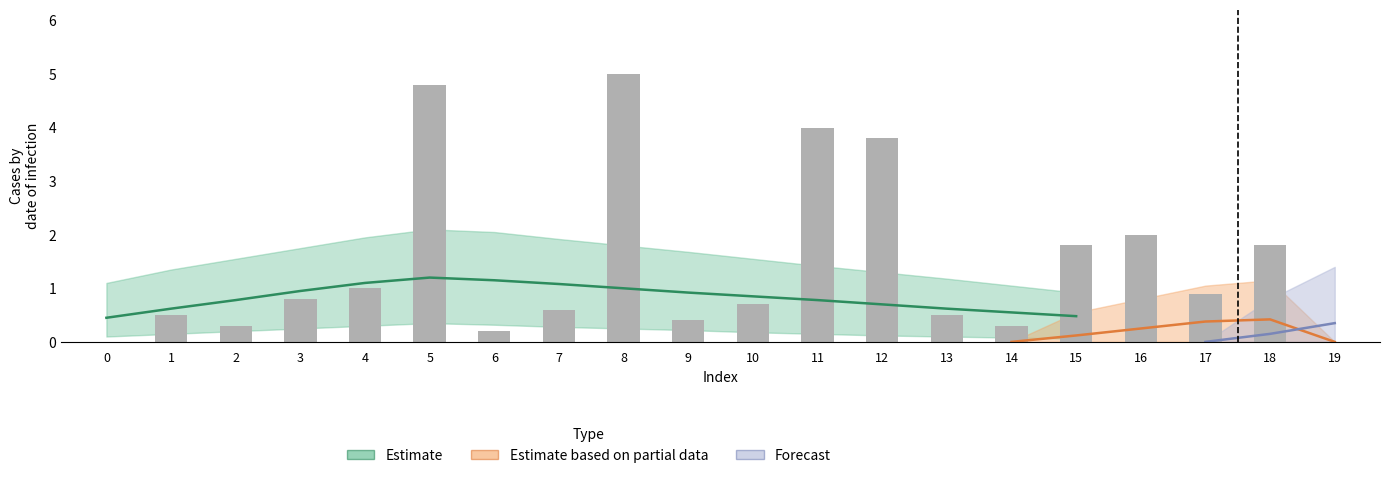

Read the value at 1.

0.5